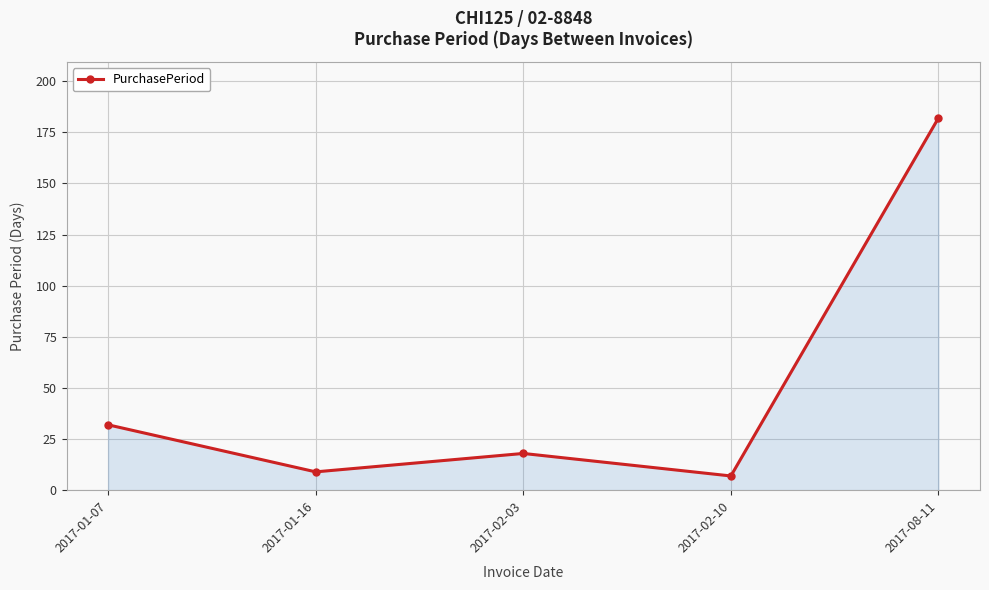

At which category does the data reach its first local peak?

2017-02-03